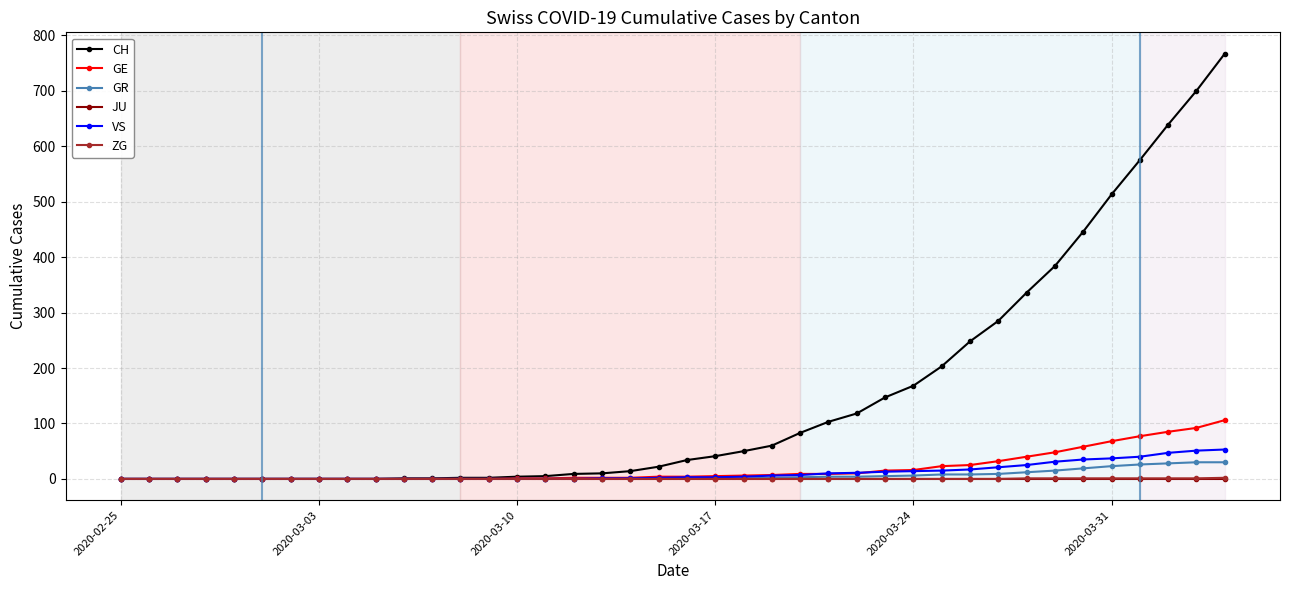

Which series has the largest total across all categories?

CH